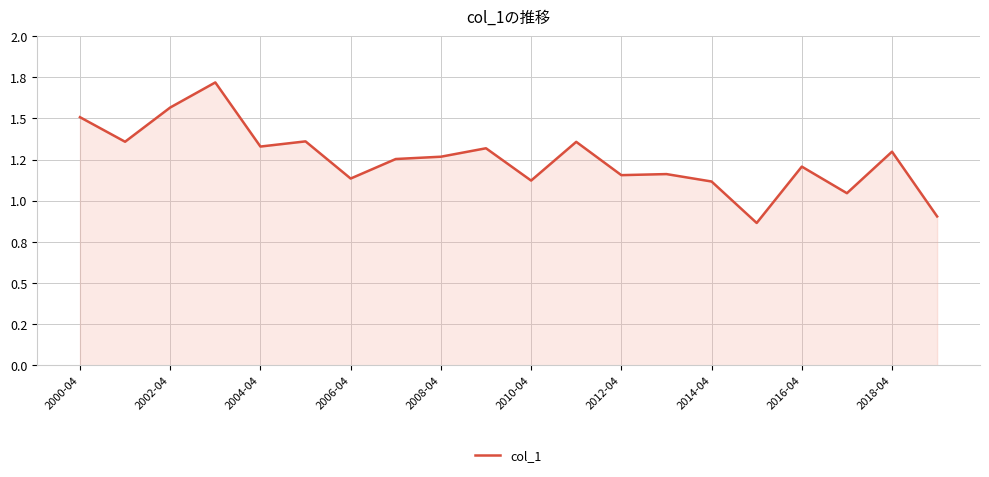

What is the difference between the maximum and minimum values?

0.9